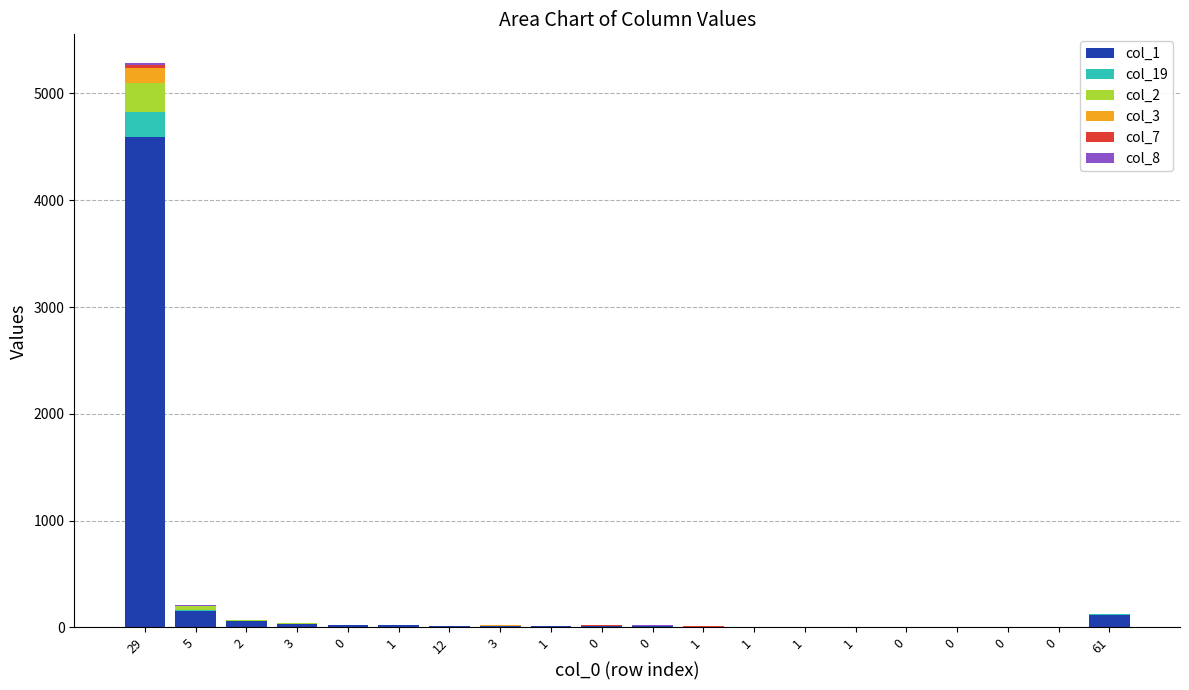

Are the bars grouped side by side (vs. stacked)?

No